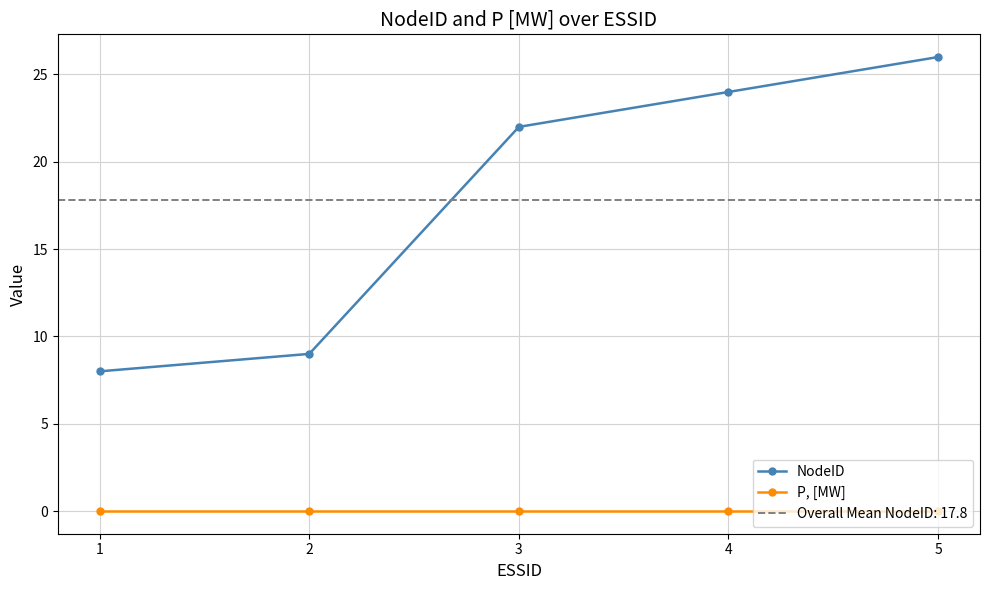

At which category is the sum across all series the highest?

5